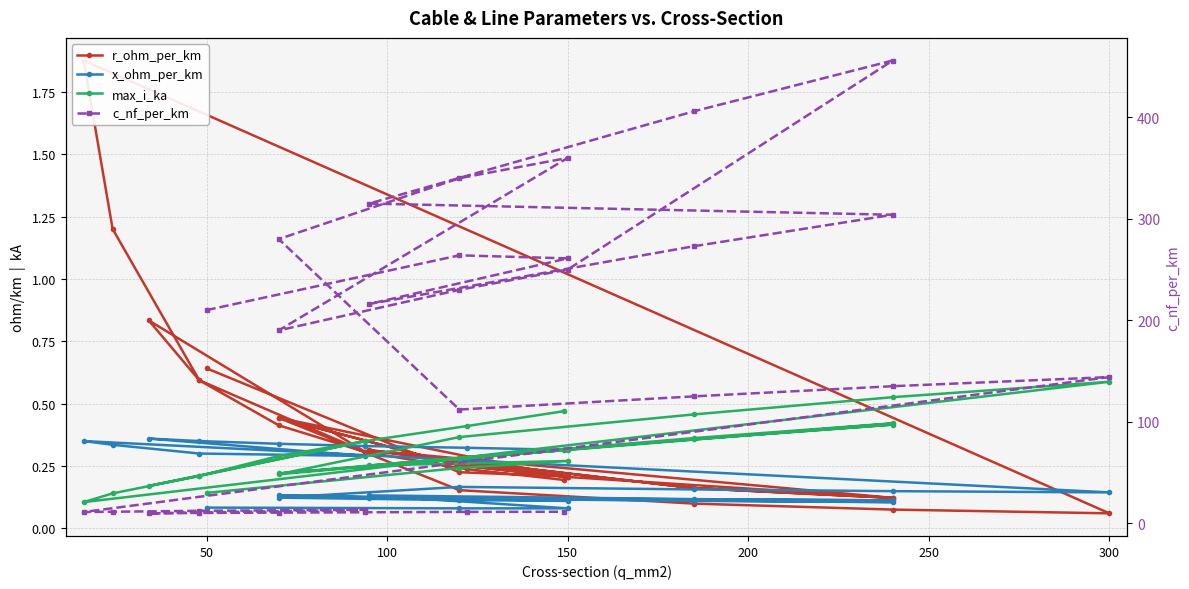

Reading right to left, list all the values displayed in this chart.

r_ohm_per_km: 0.2	0.2	0.3	0.4	0.6	0.8	0.3	0.6	1.2	1.9	0.1	0.1	0.1	0.2	0.4	0.3	0.2	0.4	0.3	0.2	0.1	0.2	0.3	0.1	0.2	0.3	0.2	0.2	0.6
x_ohm_per_km: 0.3	0.3	0.3	0.3	0.3	0.4	0.3	0.3	0.3	0.3	0.1	0.1	0.2	0.2	0.1	0.1	0.1	0.1	0.1	0.1	0.1	0.1	0.1	0.1	0.1	0.1	0.1	0.1	0.1
max_i_ka: 0.5	0.4	0.3	0.3	0.2	0.2	0.3	0.2	0.1	0.1	0.6	0.5	0.5	0.4	0.2	0.3	0.3	0.2	0.3	0.3	0.4	0.4	0.2	0.4	0.4	0.3	0.3	0.2	0.1
c_nf_per_km: 11.2	11.1	10.8	10.4	10.1	9.7	13.2	12.2	11.2	11.0	144.0	135.0	125.0	112.0	280.0	340.0	360.0	190.0	230.0	250.0	456.0	406.0	315.0	304.0	273.0	216.0	261.0	264.0	210.0